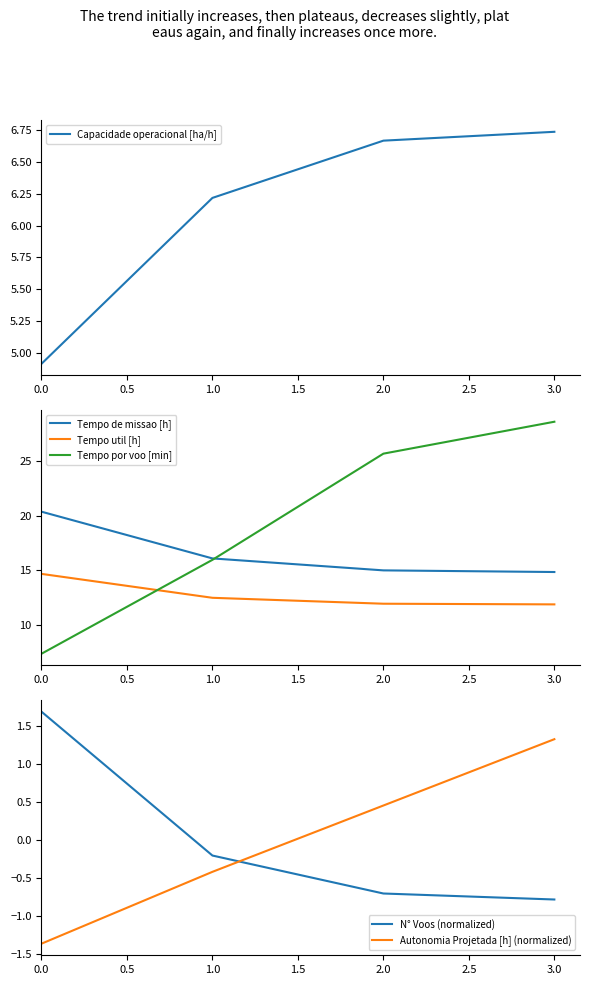

At which label does Capacidade operacional [ha/h] reach its peak?

3.0